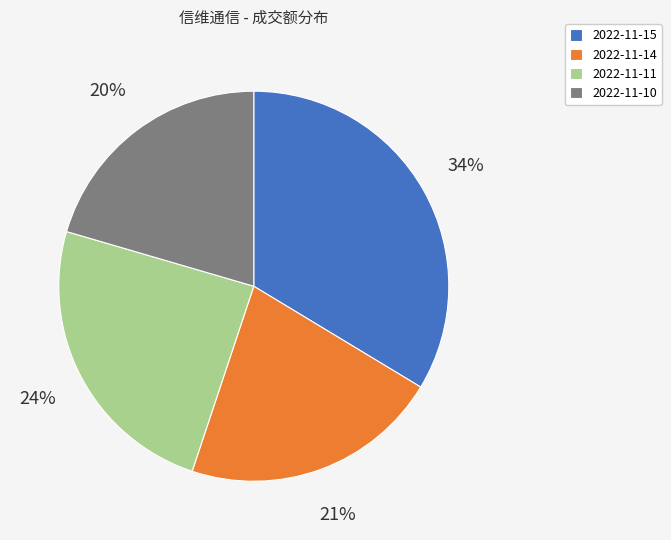

What percentage is the 2022-11-10 slice, to the nearest percent?

20%